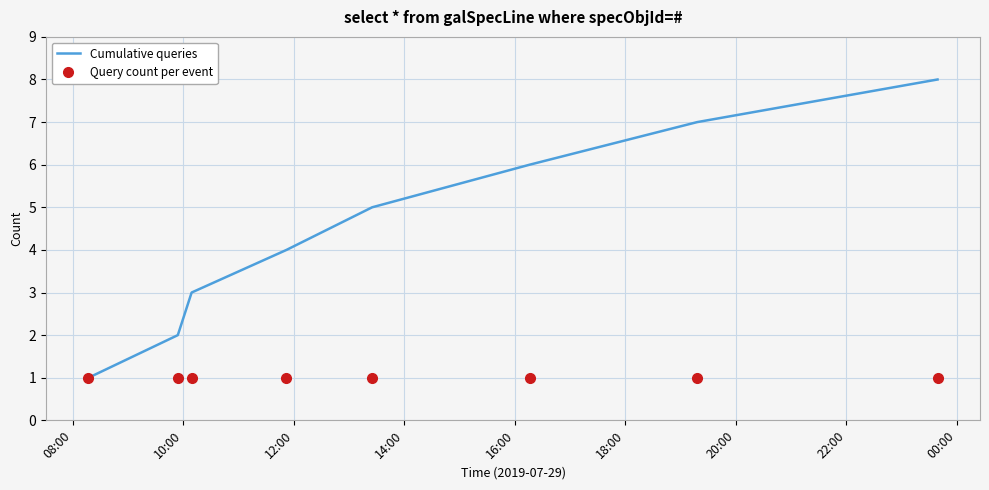

What is the difference between the second highest and minimum values in the Cumulative queries series?

6